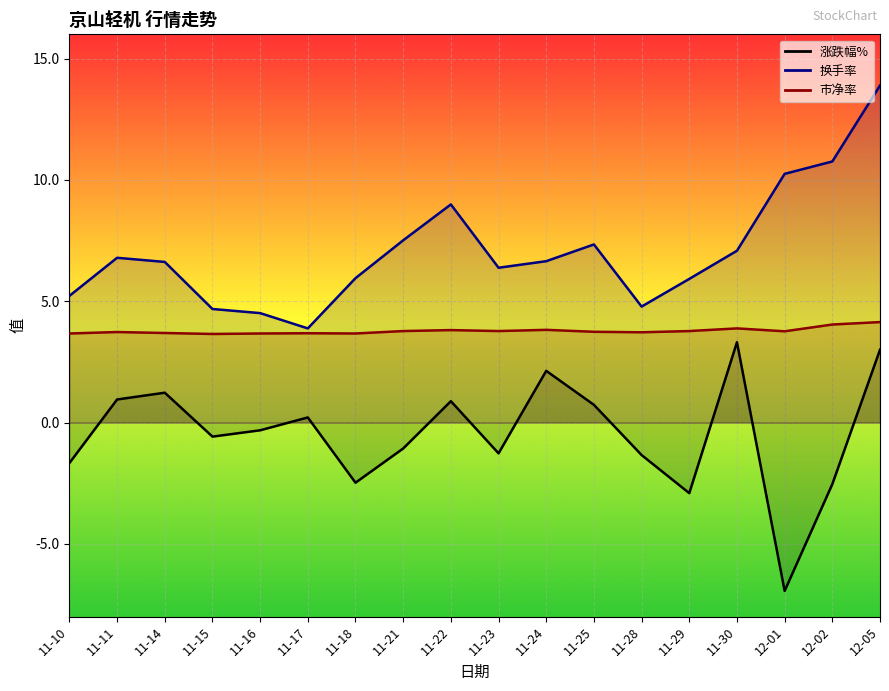

What is the difference between the 涨跌幅% values at 11-11 and 11-25?

0.2